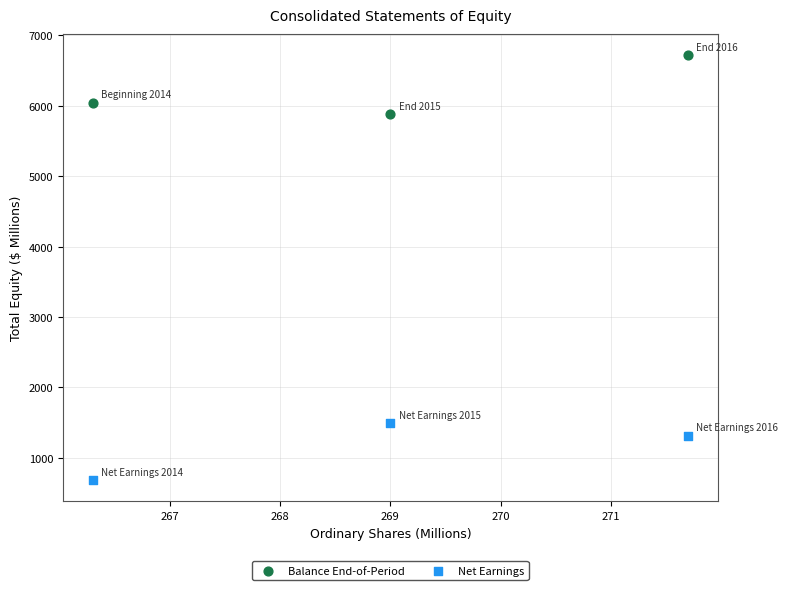

What is the X range (max minus min) for the scatter plot?

5.4